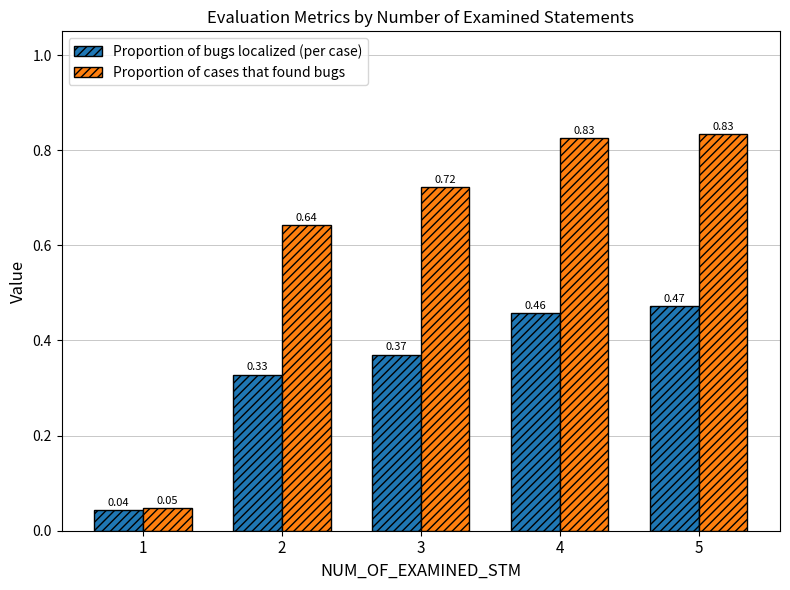

What is the sum of the Proportion of cases that found bugs values at 5 and 1?

0.9